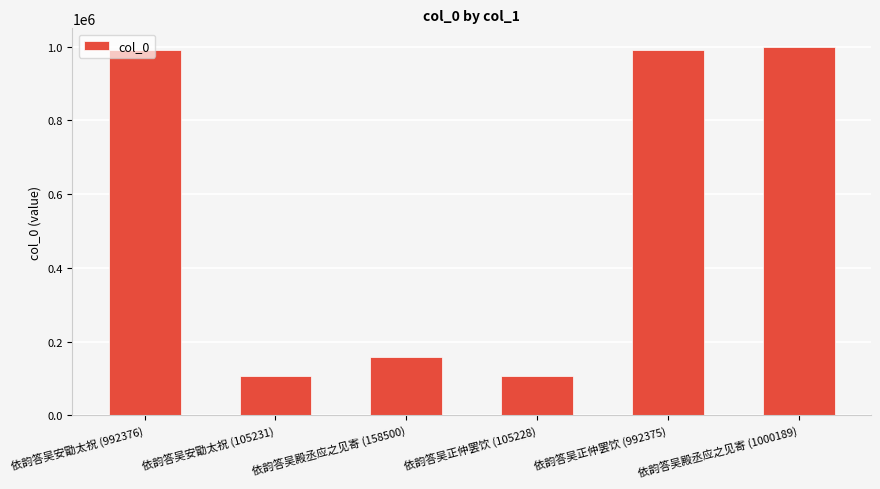

What is the difference between the second highest and second lowest values?

887145